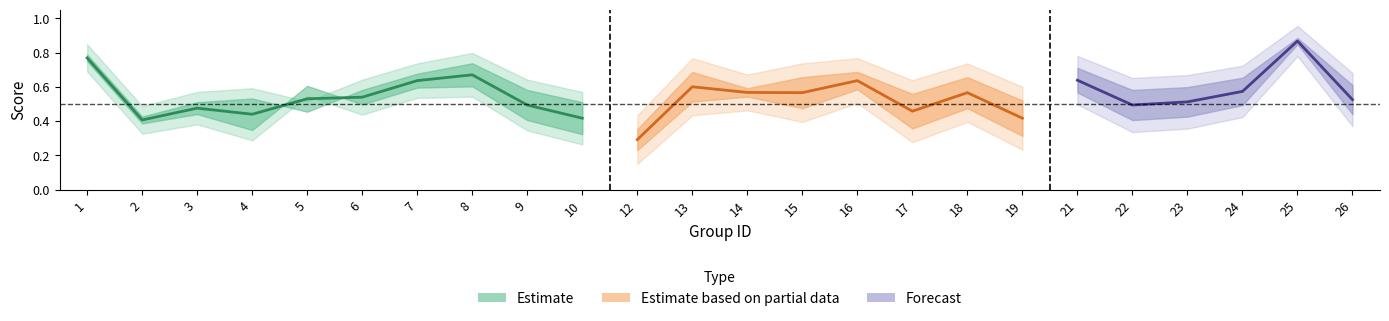

Does the chart have visible grid lines?

No